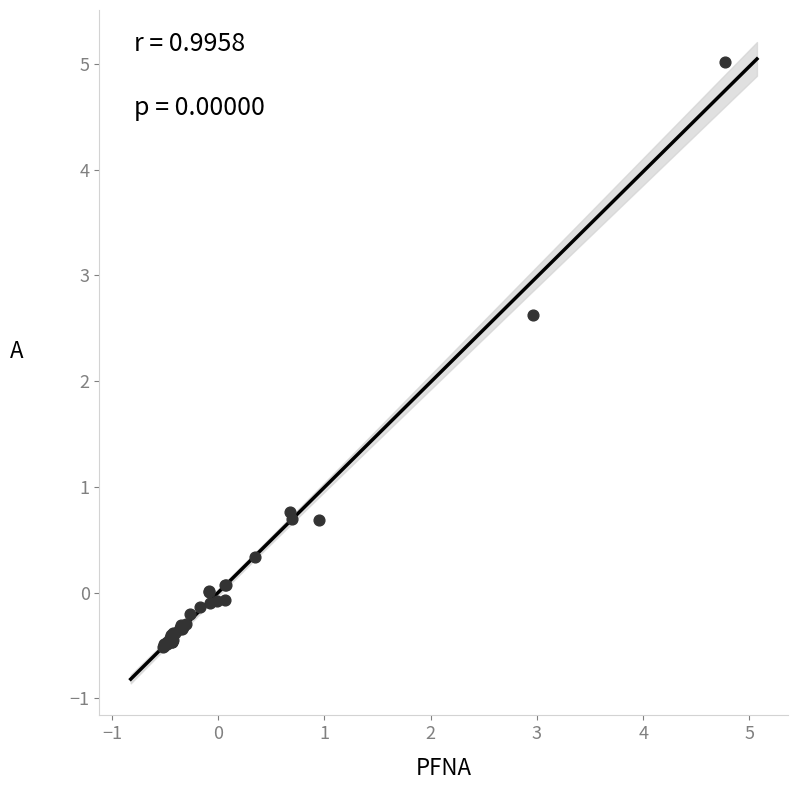

What Y value in the scatter plot is closest to 2?

2.6